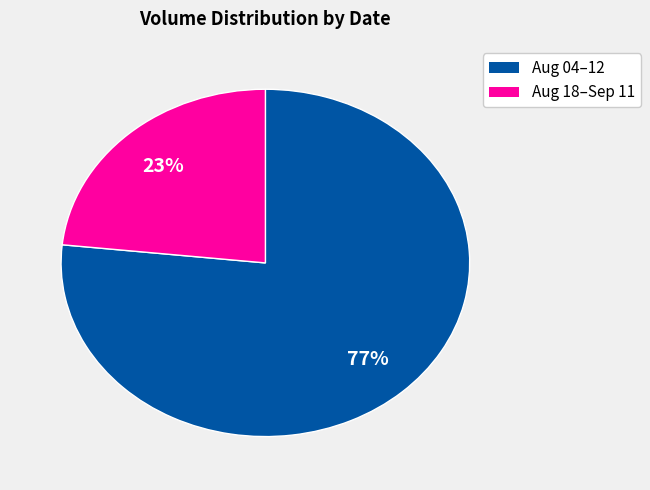

Is there any slice that represents more than half of the pie?

Yes